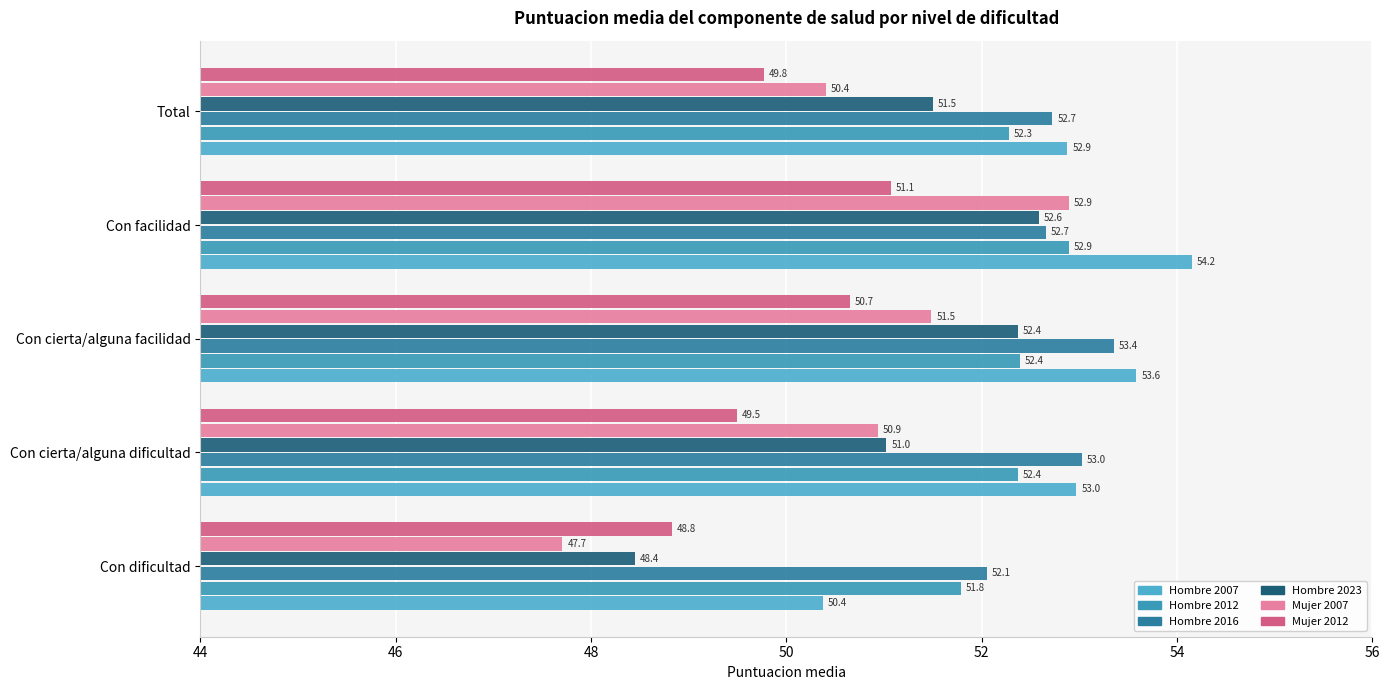

At which category is the sum across all series the highest?

Con facilidad